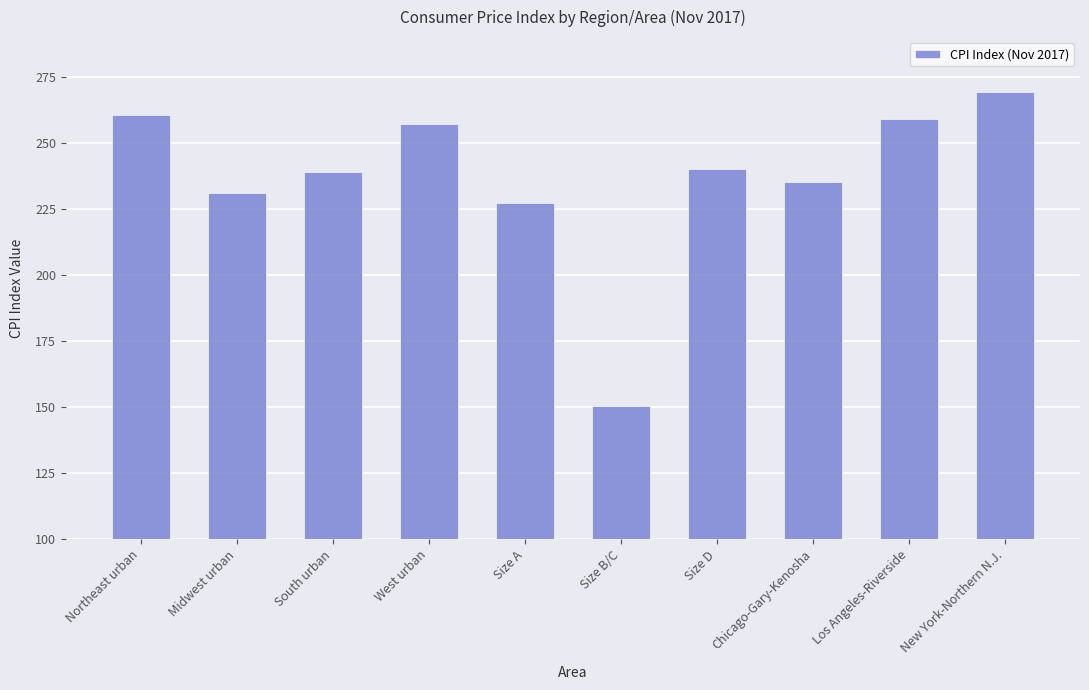

Which category has the highest value across all series?

New York-Northern N.J.